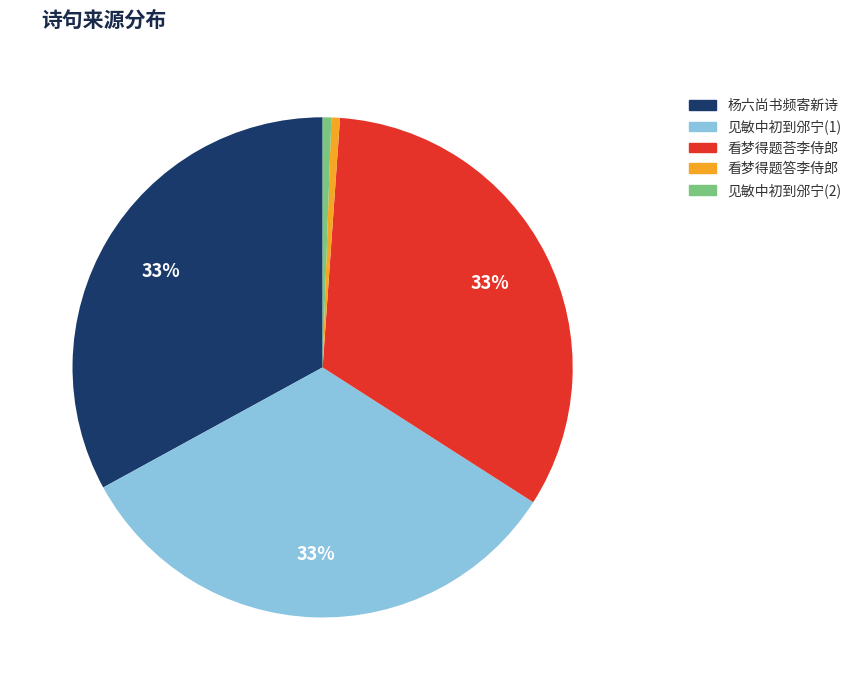

To the nearest percent, what is the combined percentage of 看梦得题答李侍郎 and 见敏中初到邠宁(1)?

34%